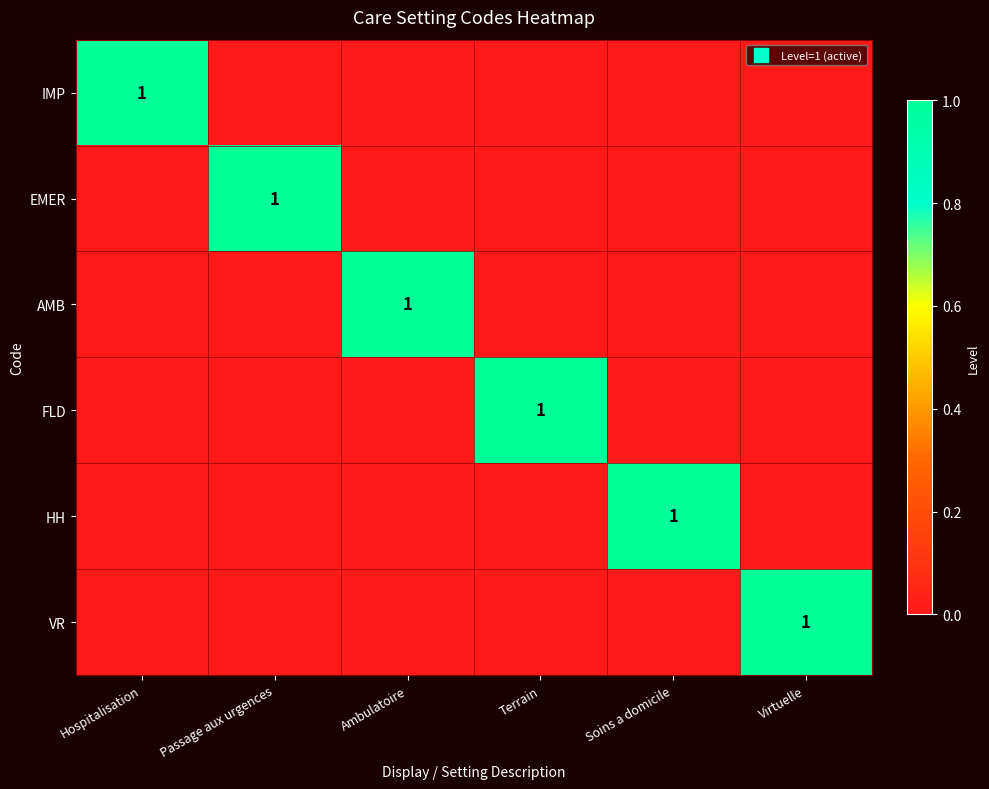

Which label corresponds to the smallest value in the chart?

Passage aux urgences